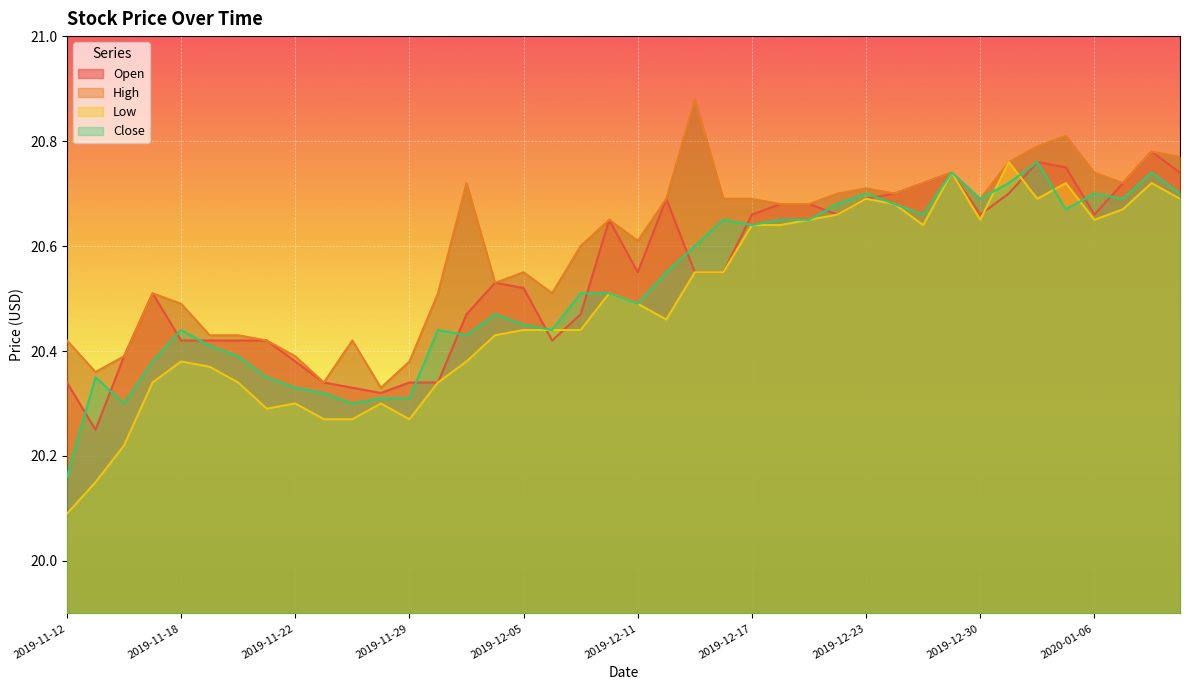

At 2019-12-18, list the series in order from smallest to largest.

Low, Close, Open, High